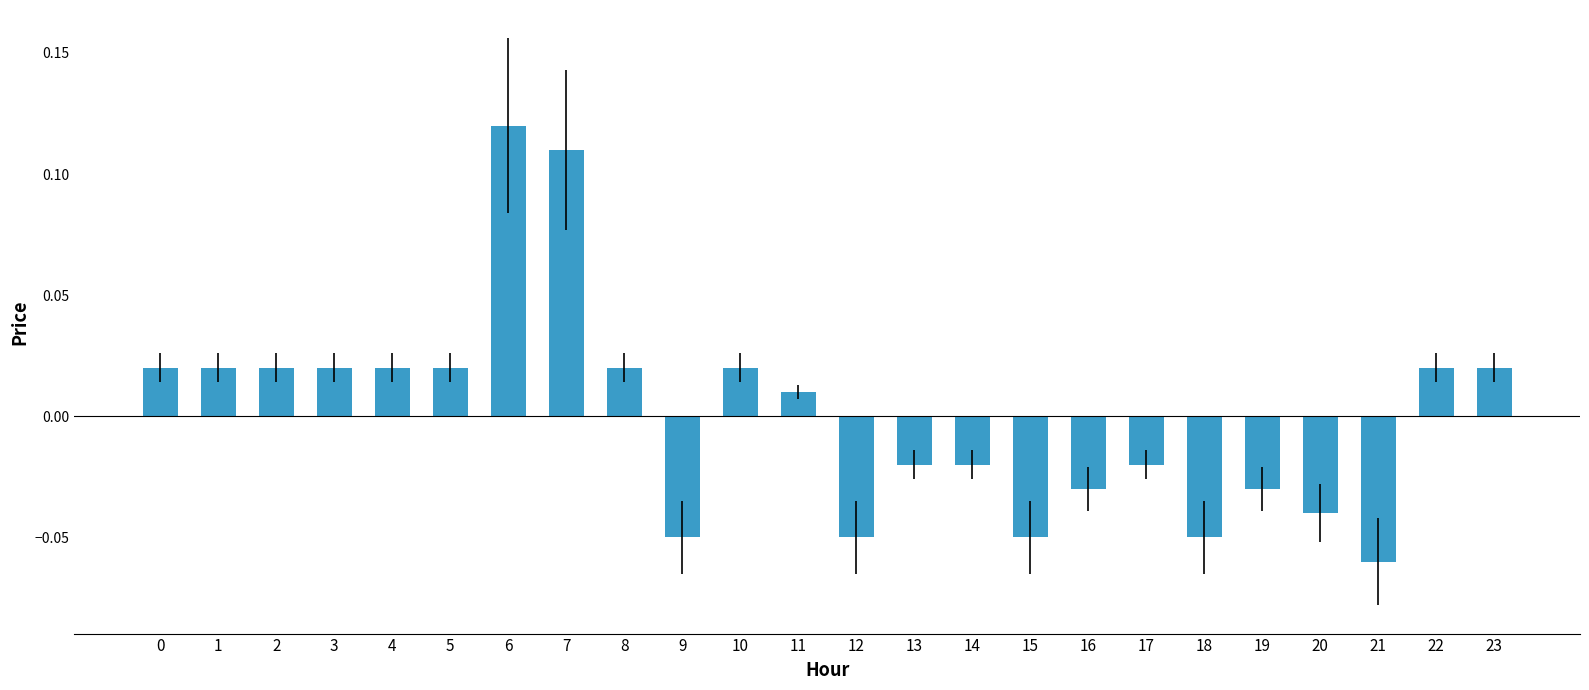

Where is the data nearest to the value 0?

11